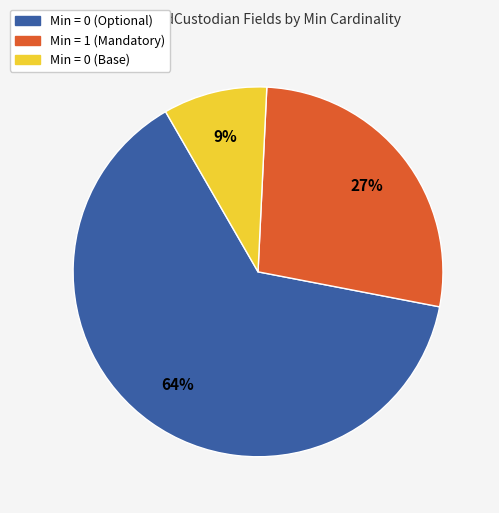

How many slices are in this pie chart?

3